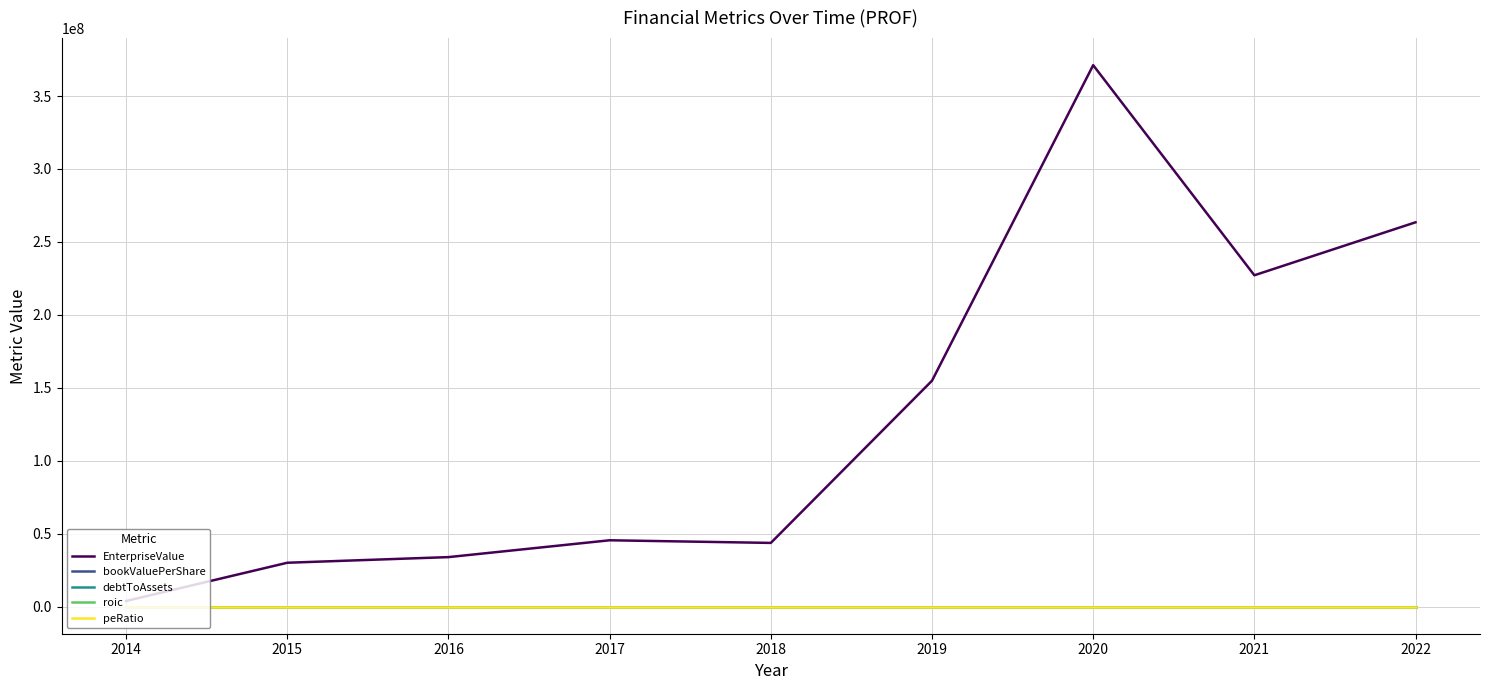

True or false: peRatio and debtToAssets cross at least once.

False